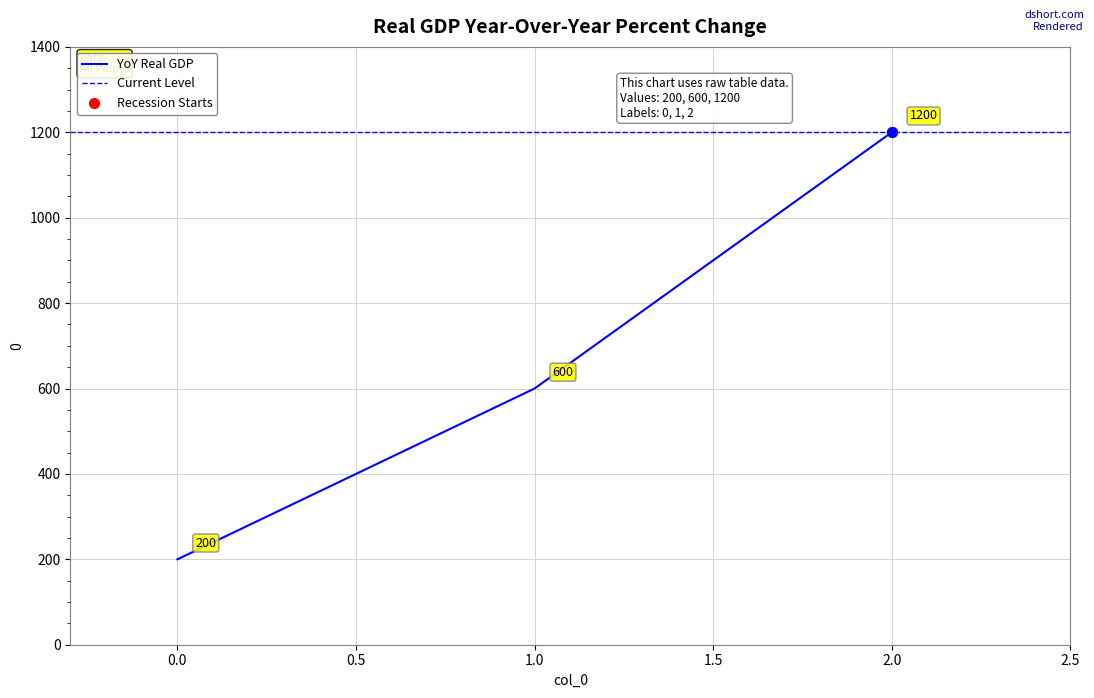

What is the ratio of the value at 0 to the value at 1?

0.3